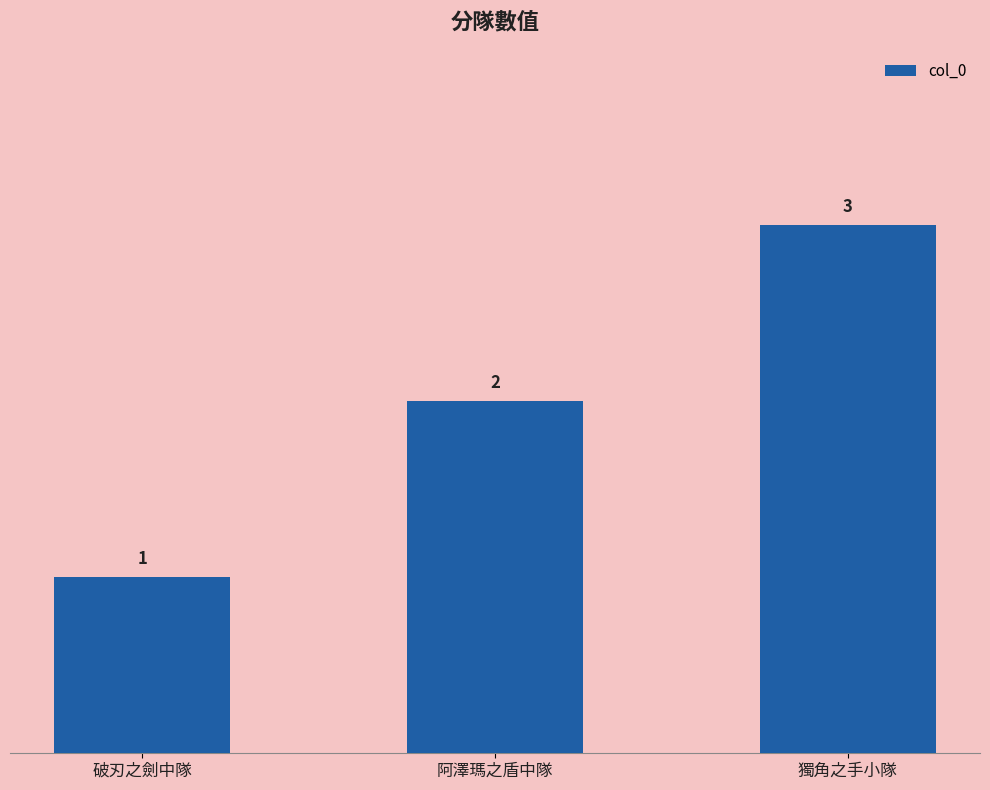

Where is the data nearest to the value 2?

阿澤瑪之盾中隊